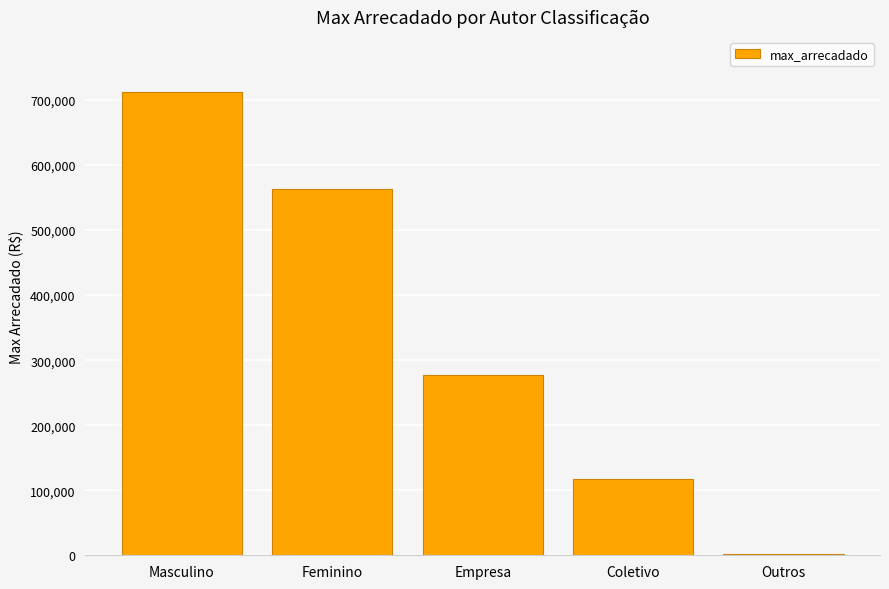

Approximately how many times larger is the value at Empresa compared to Feminino?

0.5